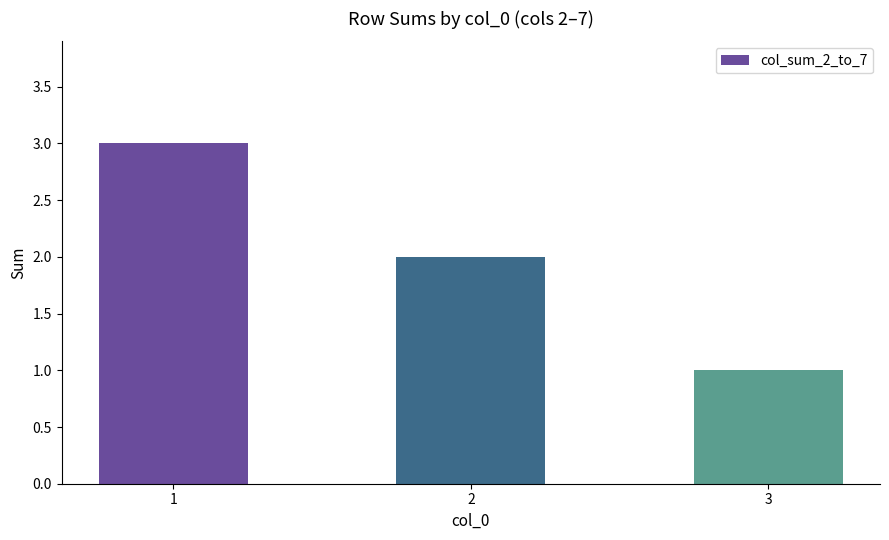

Reading right to left, list all the values displayed in this chart.

1	2	3